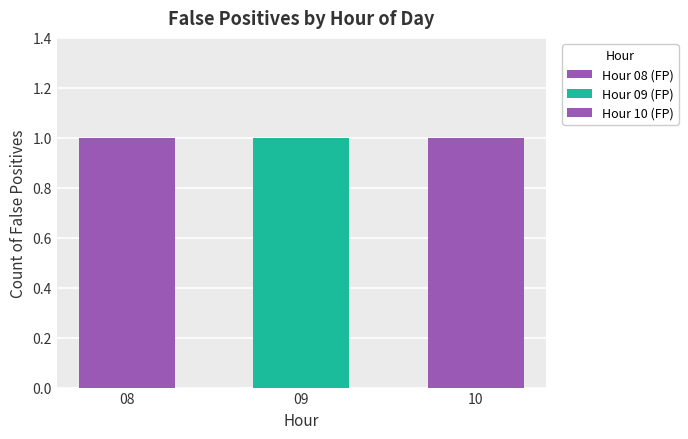

Does the chart contain any negative values?

No